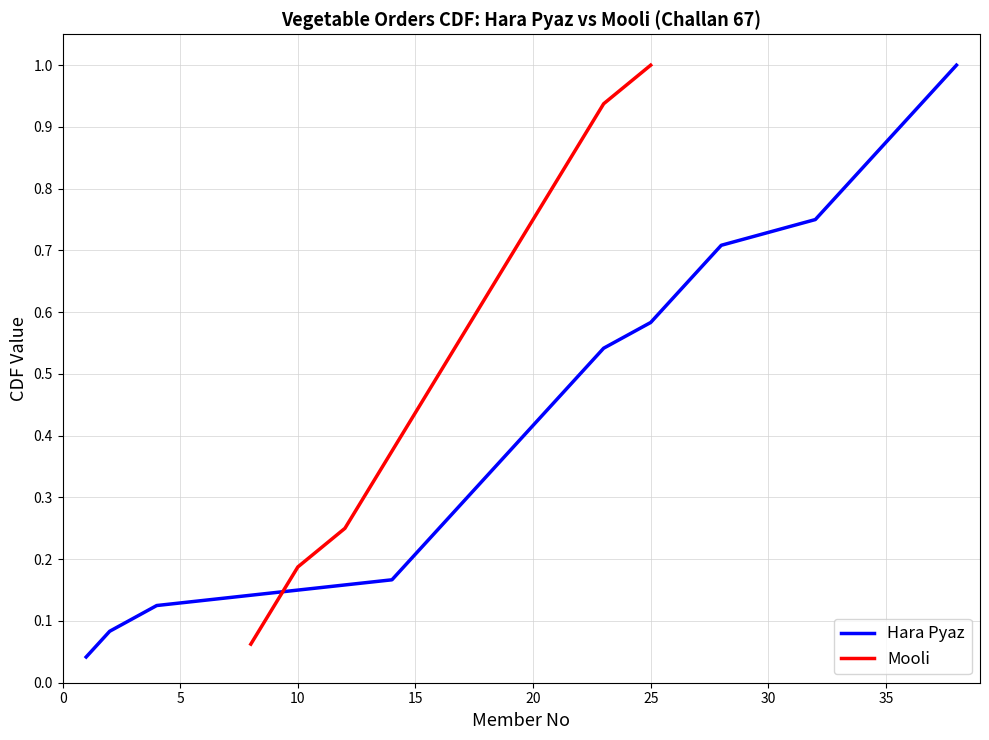

At which category does Mooli reach its first local peak?

24